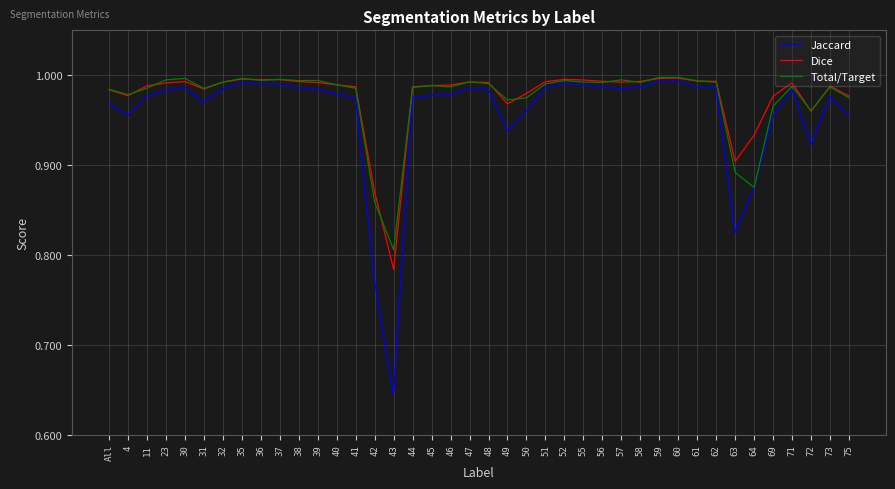

What is the sum of all Total/Target values?

39.0